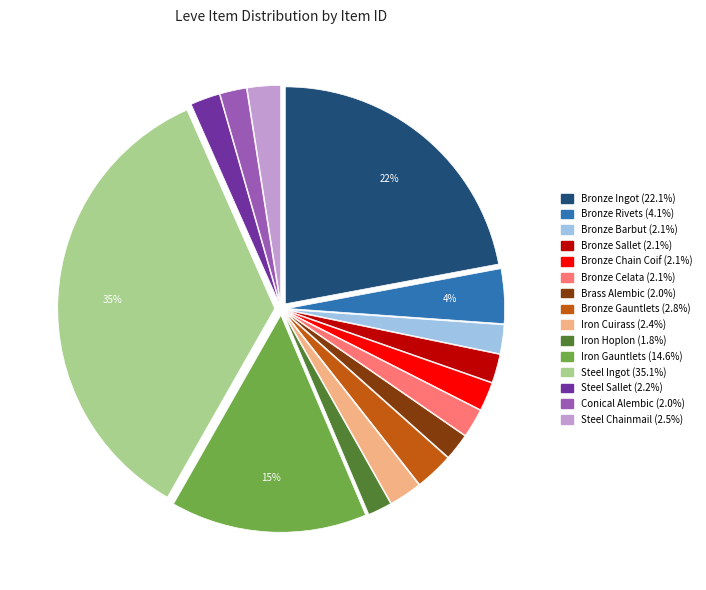

What is the ratio of the value at Bronze Chain Coif to the value at Bronze Sallet?

1.0